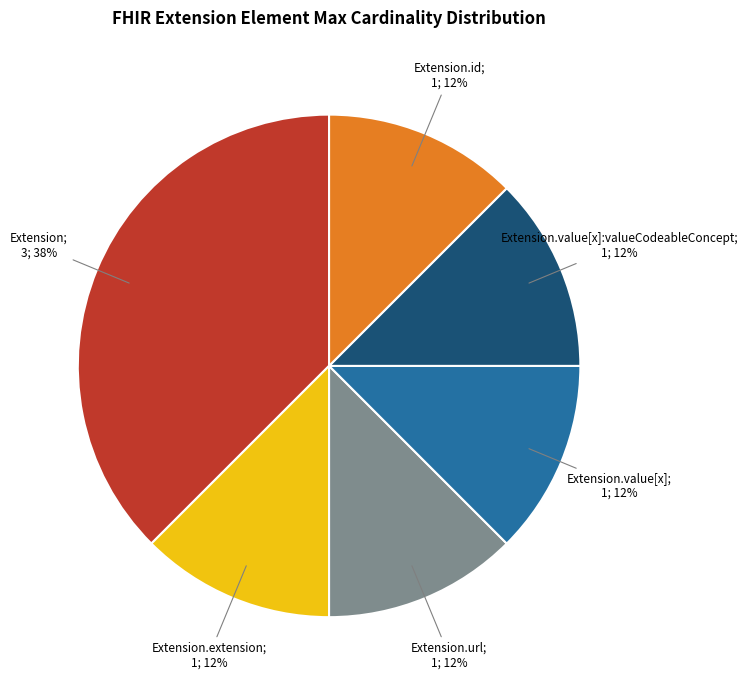

Count the number of slices in the pie.

6